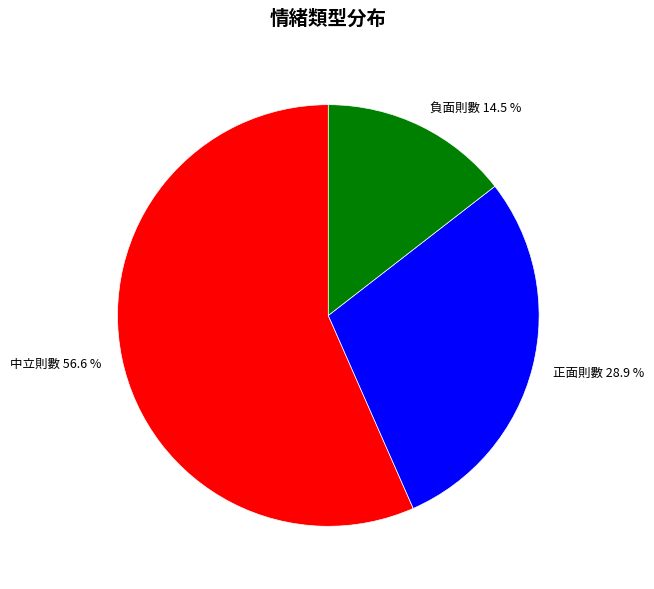

To the nearest percent, what is the difference between the largest and smallest slice percentages?

42%